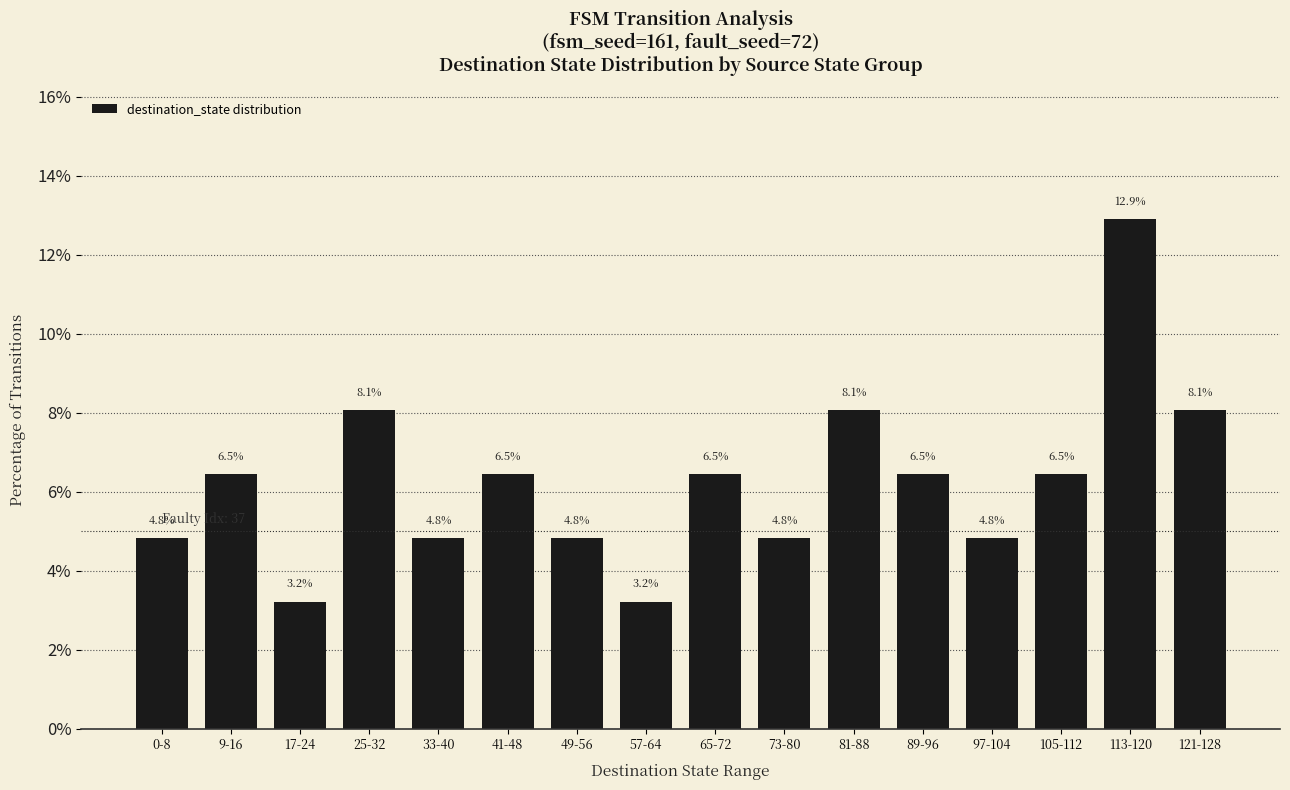

Does the chart contain stacked bars?

No